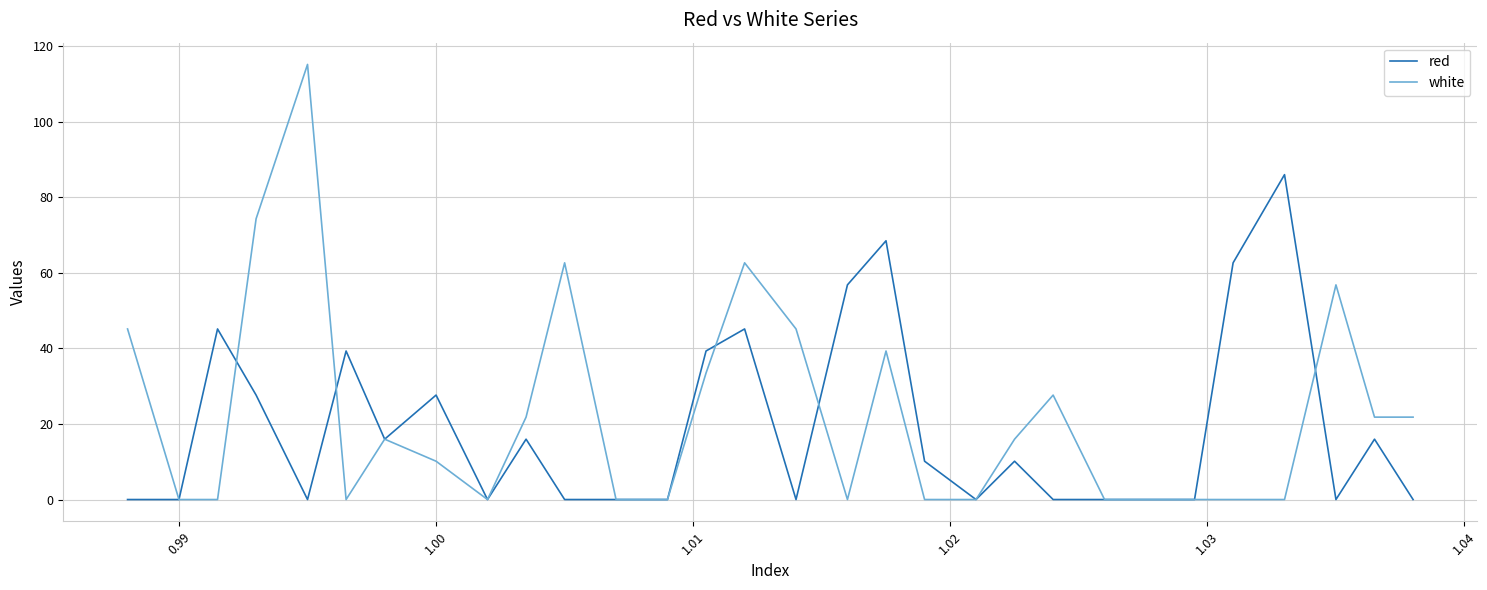

What is the maximum value for white?

115.2